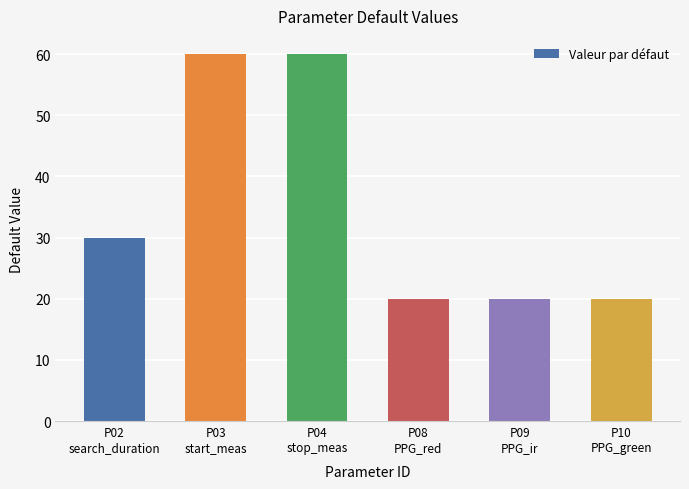

What is the difference between the maximum and minimum values?

40